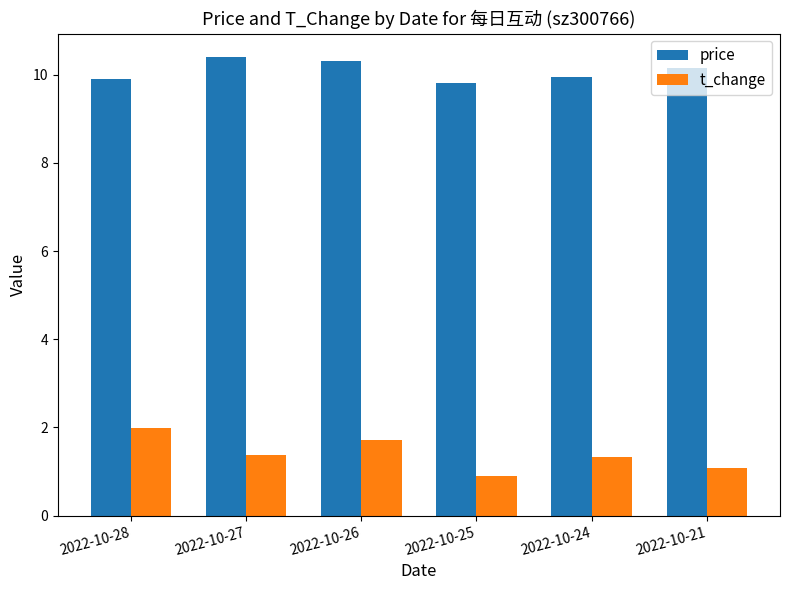

At which label does price first exceed 10?

2022-10-27